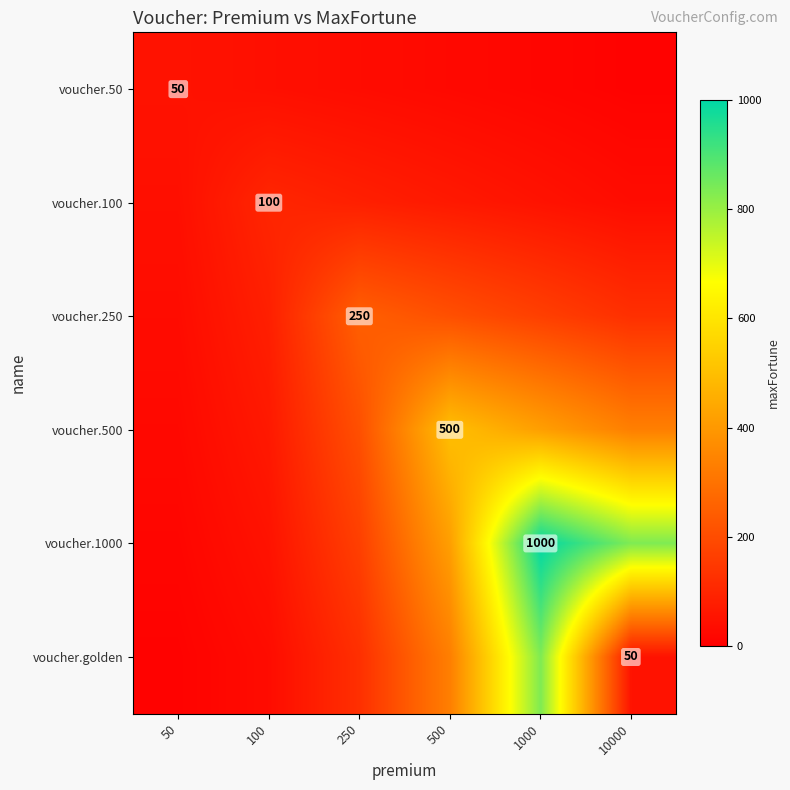

List the labels in order of voucher.100 value, smallest first.

10000, 50, 1000, 500, 250, 100